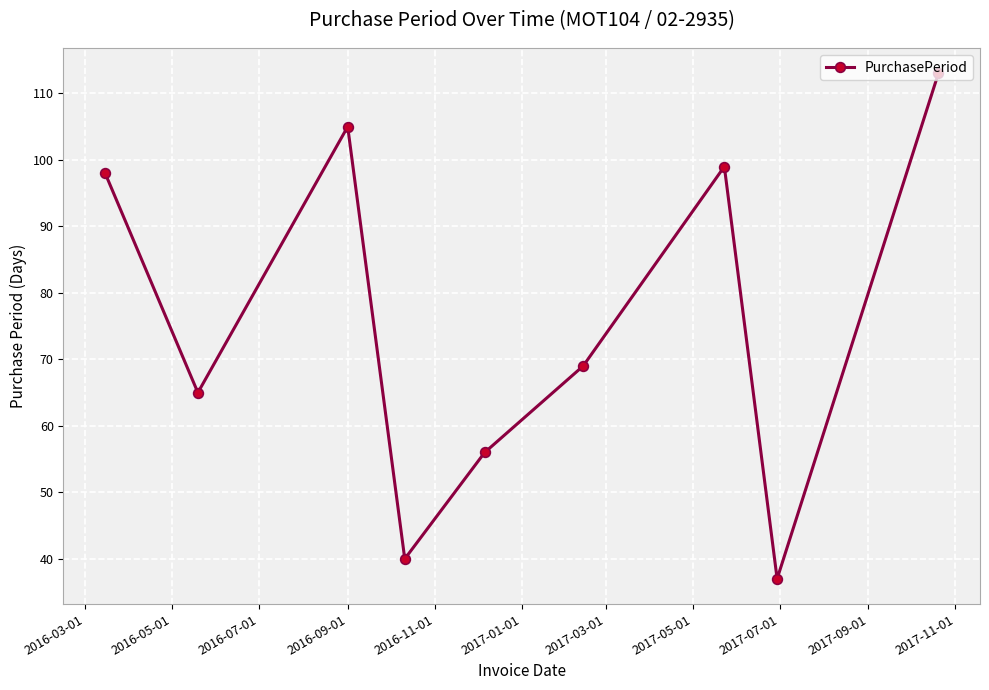

What is the greatest value displayed?

113